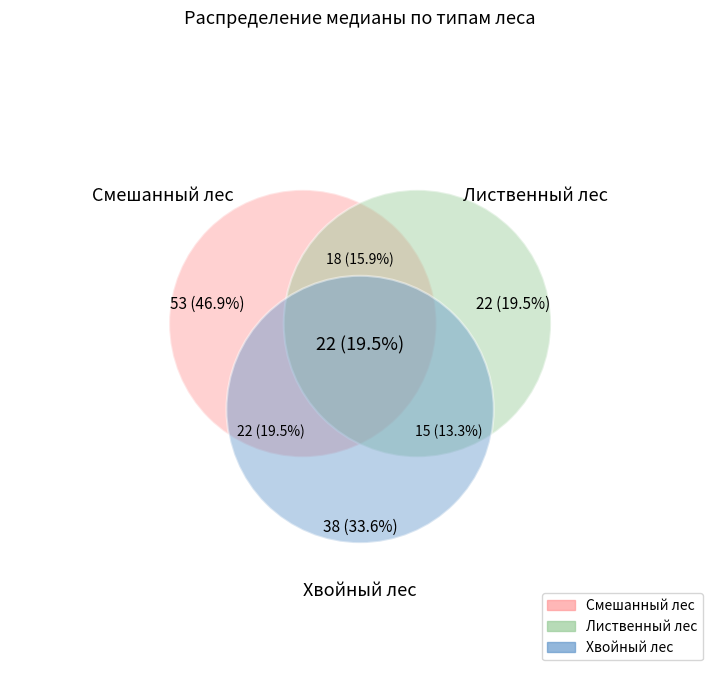

Does Лиственный лес 2010/5 account for over 50% of the chart?

No